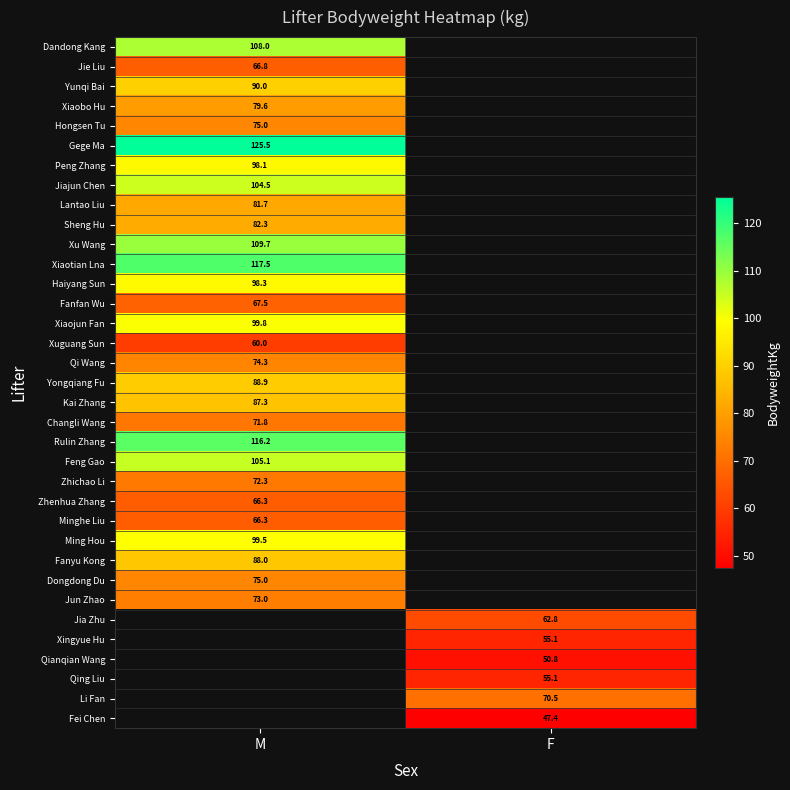

What is the greatest value displayed?

125.5